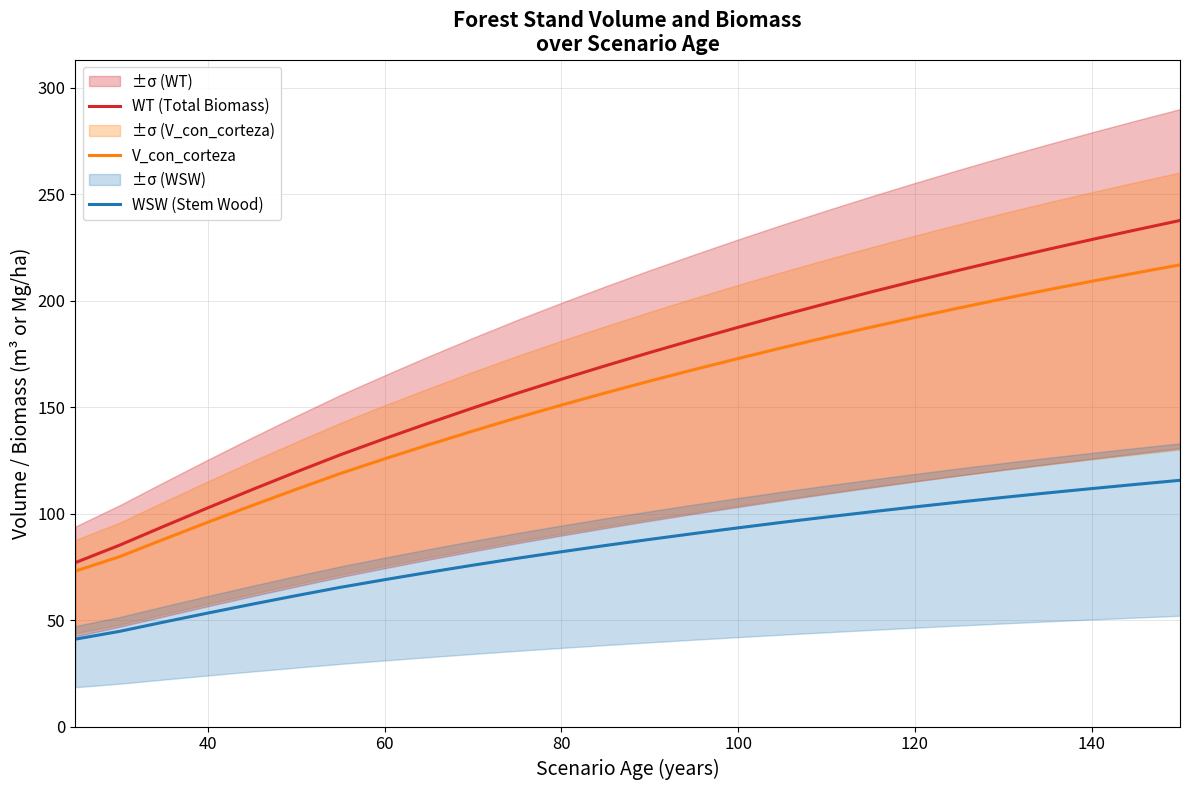

True or false: WT (Total Biomass) has a value of 187.5 at 100.

True